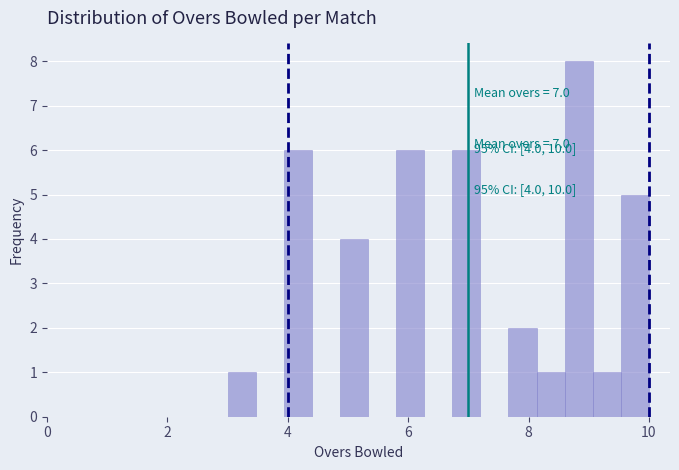

Read against the x-axis, roughly where is the centre of the tallest bar?

8.8